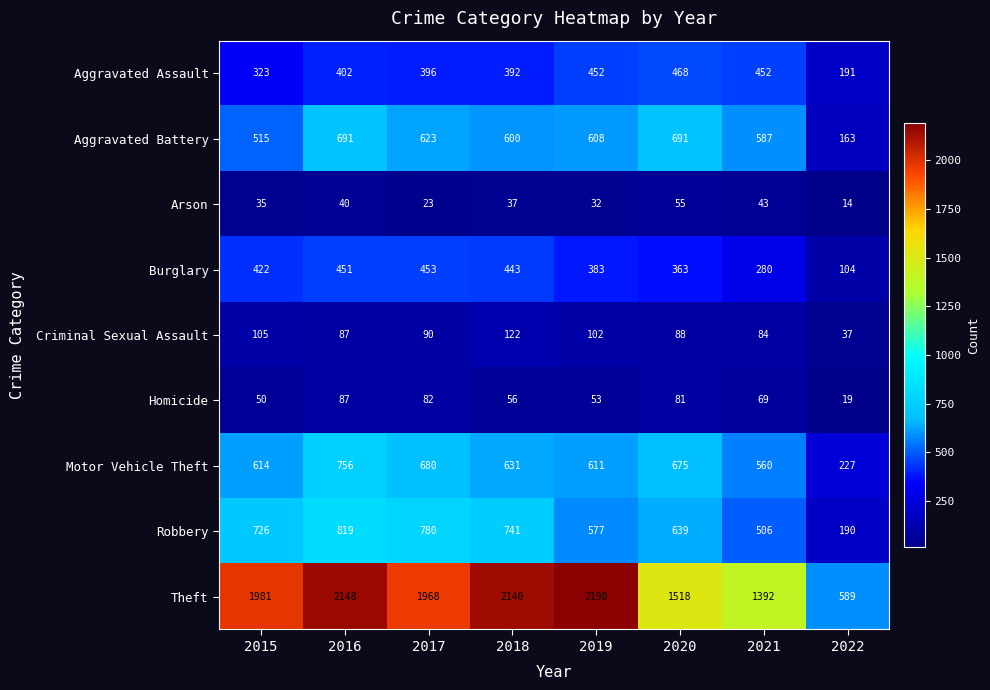

Count the number of categories in the chart.

8